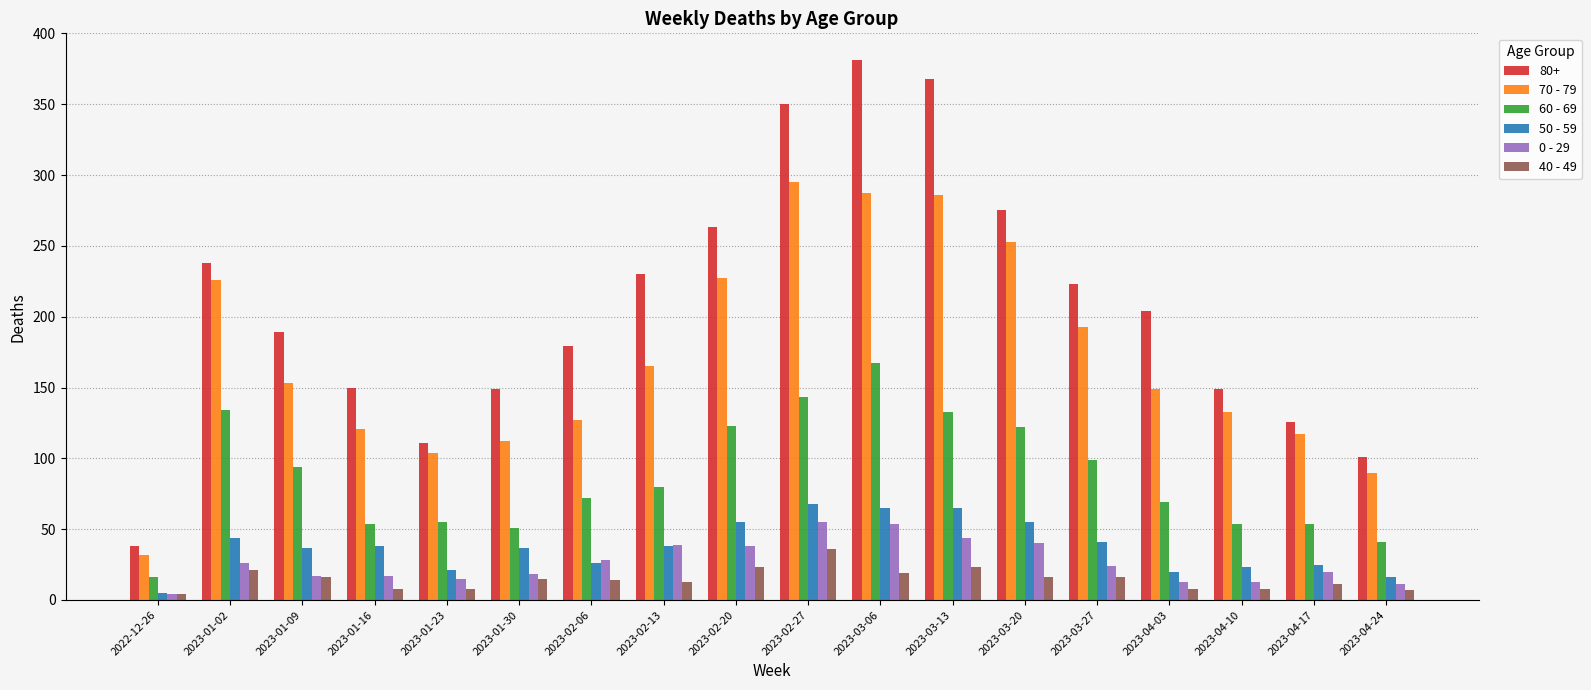

What is the highest value of the 0 - 29 series?

55